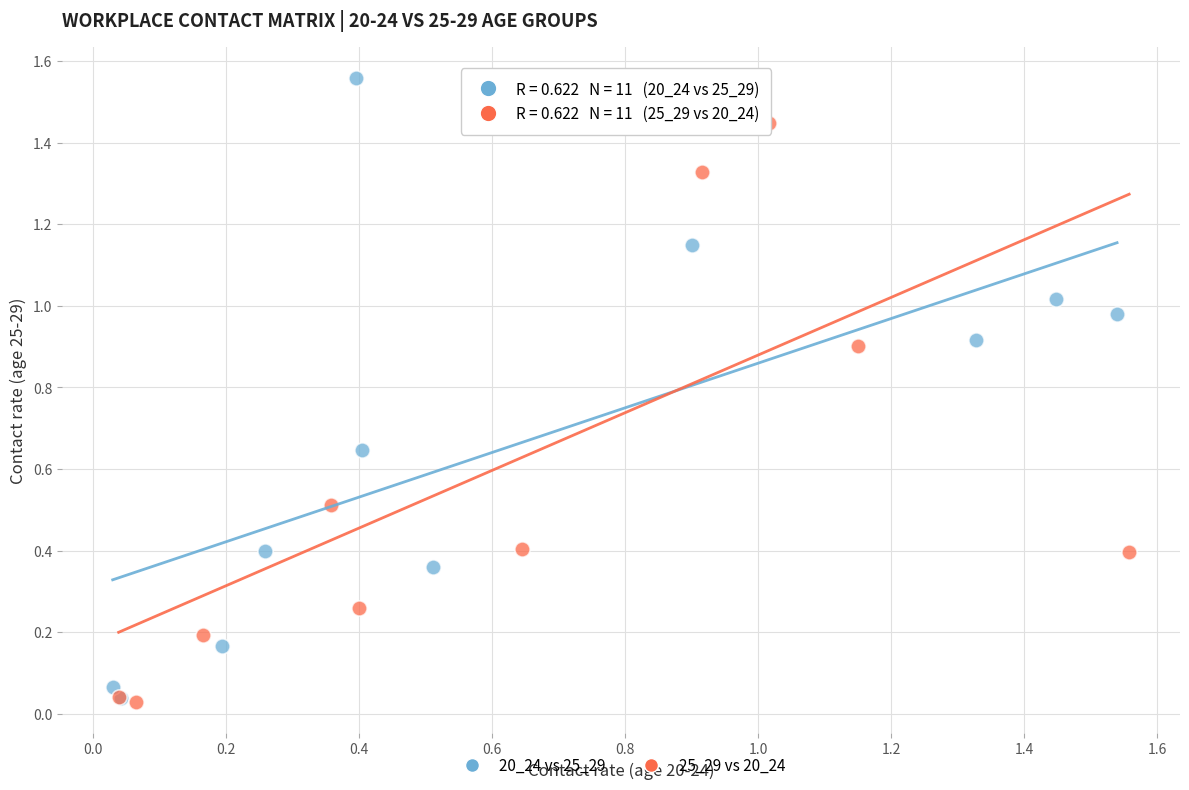

What are all the series names shown in the legend?

20_24 vs 25_29, 25_29 vs 20_24